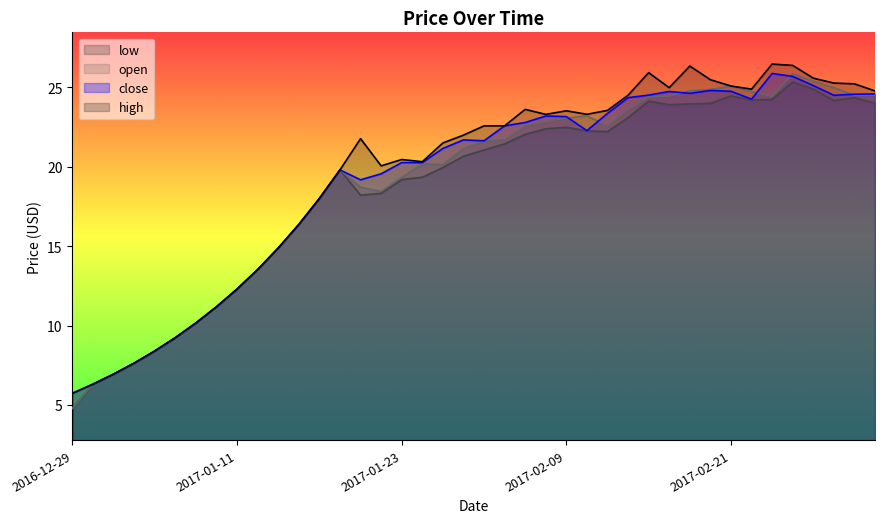

How many lines are shown in the chart?

4